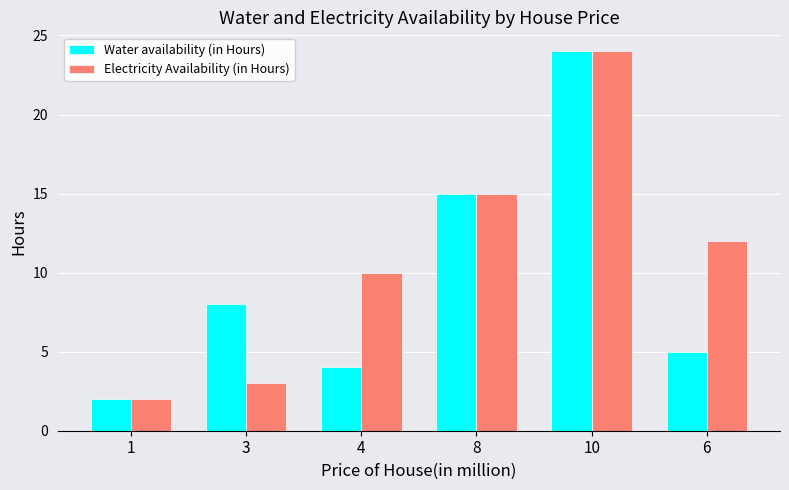

Reading left to right, list all the values displayed in this chart.

Water availability (in Hours): 1=2	3=8	4=4	8=15	10=24	6=5
Electricity Availability (in Hours): 1=2	3=3	4=10	8=15	10=24	6=12